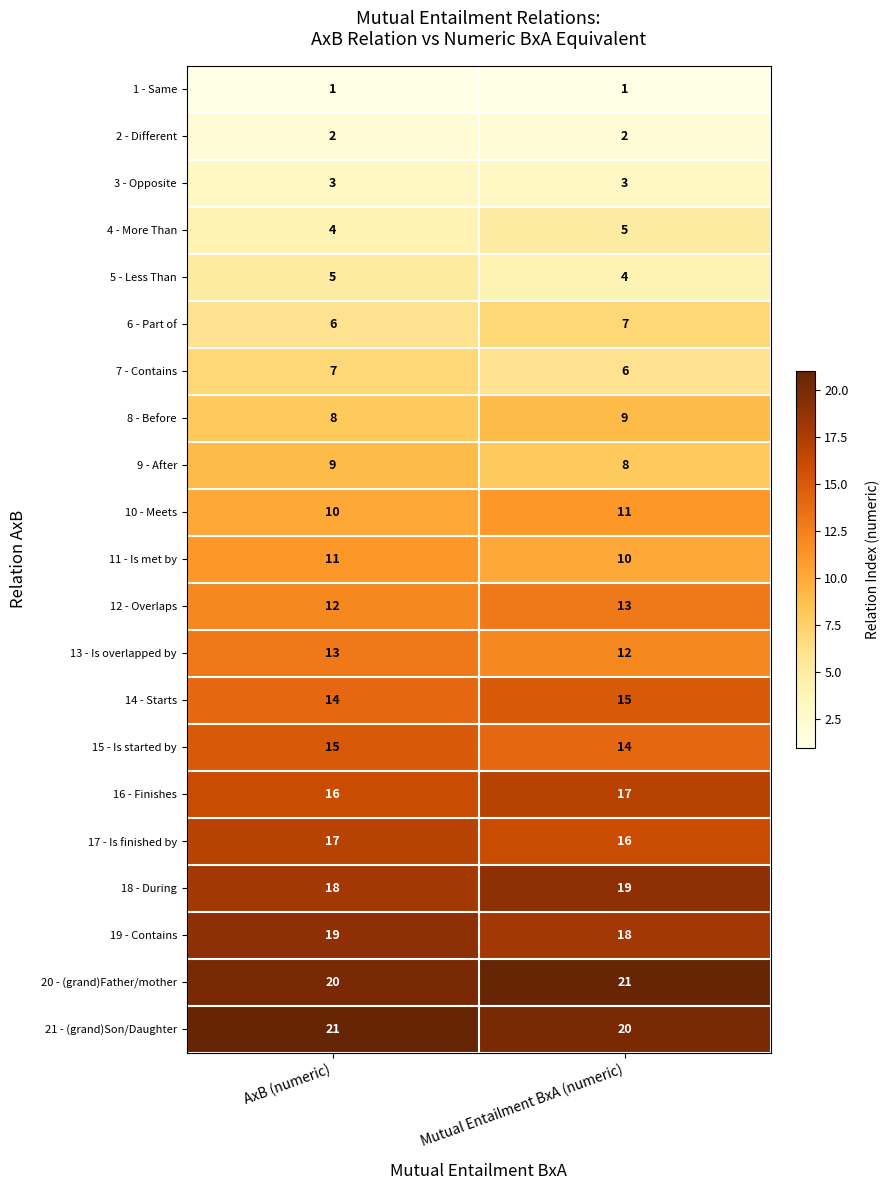

Is the value of 10 - Meets at AxB (numeric) greater than the value of 8 - Before at Mutual Entailment BxA (numeric)?

Yes